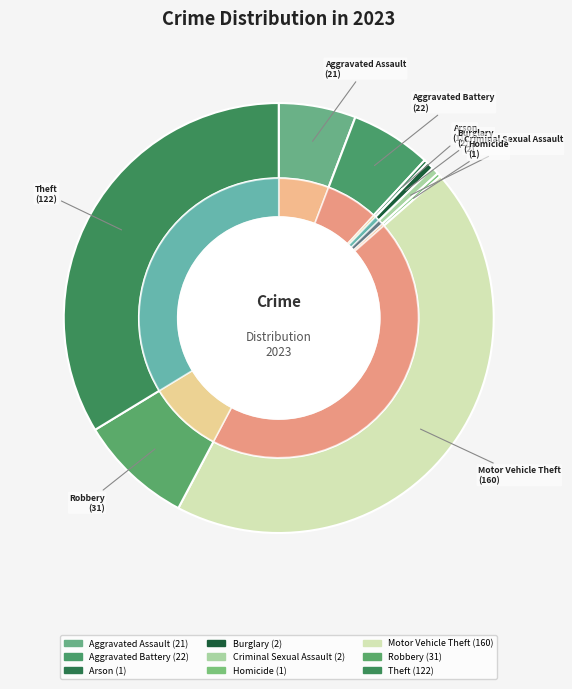

What percentage is NOT represented by Burglary?

99.4%